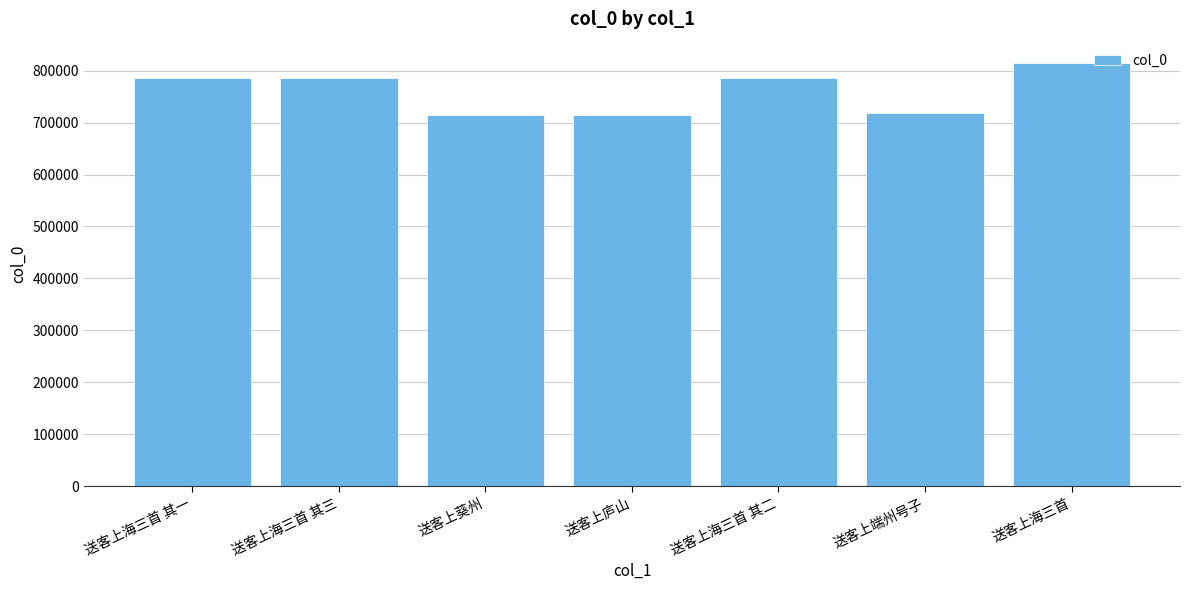

What is the sum of all values?

5321959